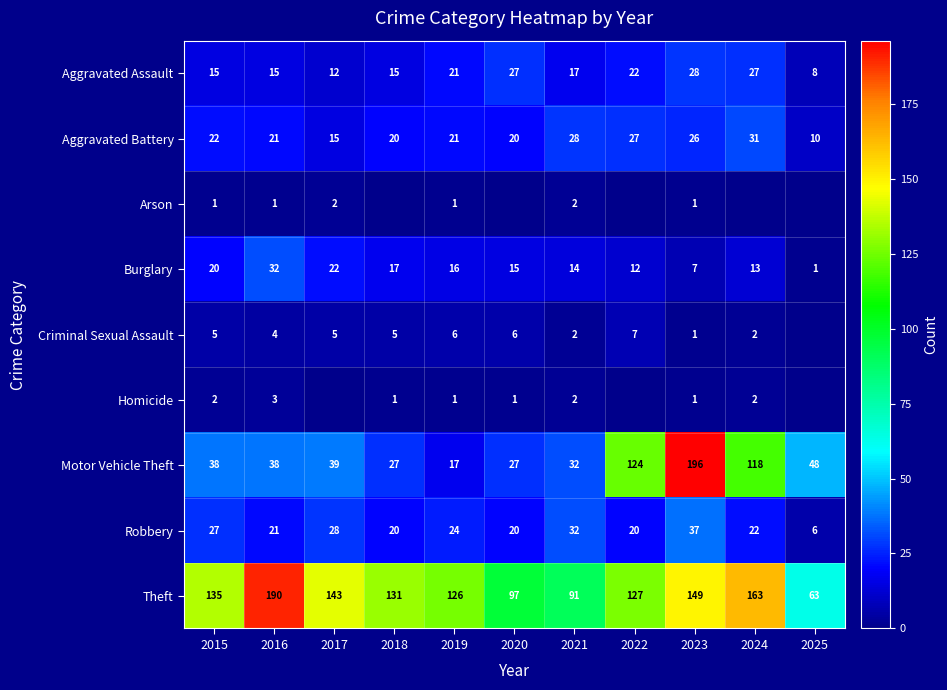

List the labels in order of Burglary value, smallest first.

2025, 2023, 2022, 2024, 2021, 2020, 2019, 2018, 2015, 2017, 2016